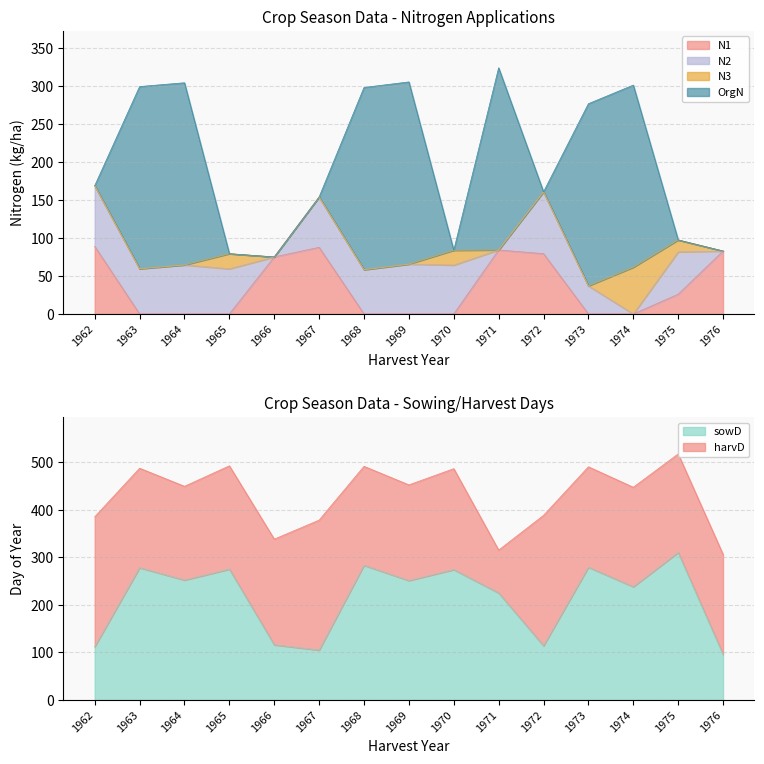

Reading left to right, extract all data points from this chart.

N1: 1962=89.1	1963=0.0	1964=0.0	1965=0.0	1966=75.1	1967=87.8	1968=0.0	1969=0.0	1970=0.0	1971=84.3	1972=79.4	1973=0.0	1974=0.0	1975=26.0	1976=82.9
N2: 1962=79.9	1963=59.6	1964=64.6	1965=59.5	1966=0.0	1967=66.3	1968=58.4	1969=65.7	1970=64.4	1971=0.0	1972=81.5	1973=37.0	1974=0.0	1975=55.8	1976=0.0
N3: 1962=0.0	1963=0.0	1964=0.0	1965=19.9	1966=0.0	1967=0.0	1968=0.0	1969=0.0	1970=19.5	1971=0.0	1972=0.0	1973=0.0	1974=61.5	1975=15.7	1976=0.0
OrgN: 1962=0.0	1963=240.0	1964=240.0	1965=0.0	1966=0.0	1967=0.0	1968=240.0	1969=240.0	1970=0.0	1971=240.0	1972=0.0	1973=240.0	1974=240.0	1975=0.0	1976=0.0
sowD: 1962=112.0	1963=278.0	1964=252.0	1965=275.0	1966=116.0	1967=105.0	1968=283.0	1969=251.0	1970=274.0	1971=225.0	1972=114.0	1973=279.0	1974=238.0	1975=310.0	1976=96.0
harvD: 1962=273.0	1963=209.0	1964=197.0	1965=217.0	1966=222.0	1967=273.0	1968=208.0	1969=201.0	1970=212.0	1971=90.0	1972=274.0	1973=211.0	1974=209.0	1975=207.0	1976=210.0